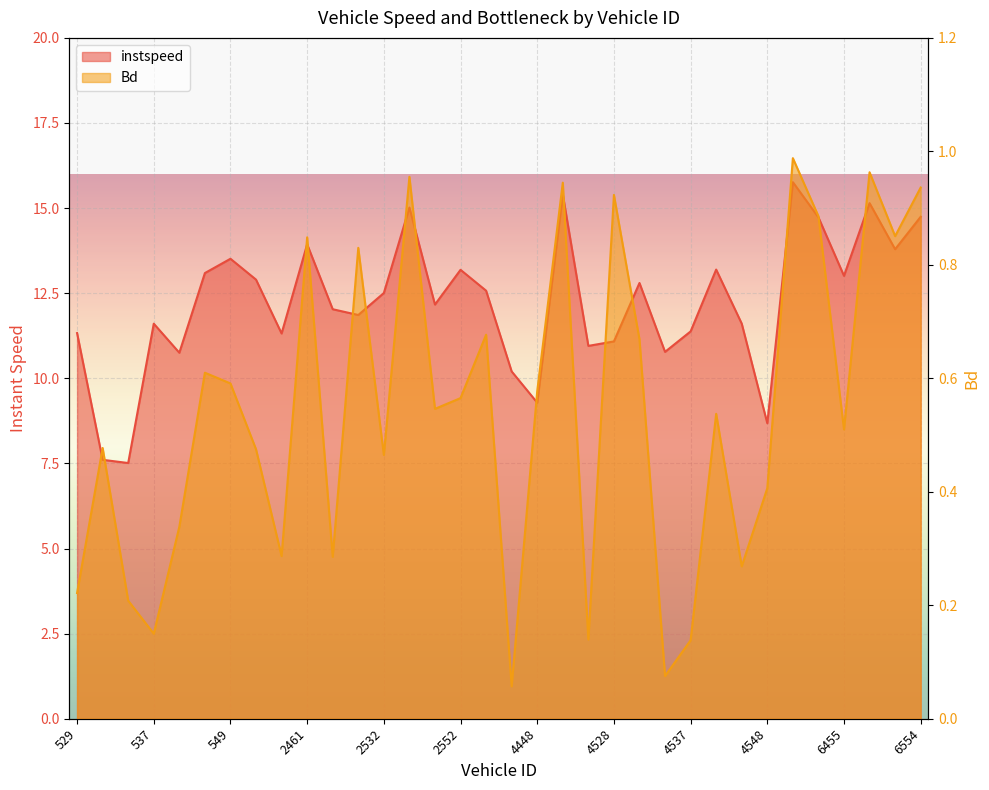

What are all the series names shown in the legend?

instspeed, Bd